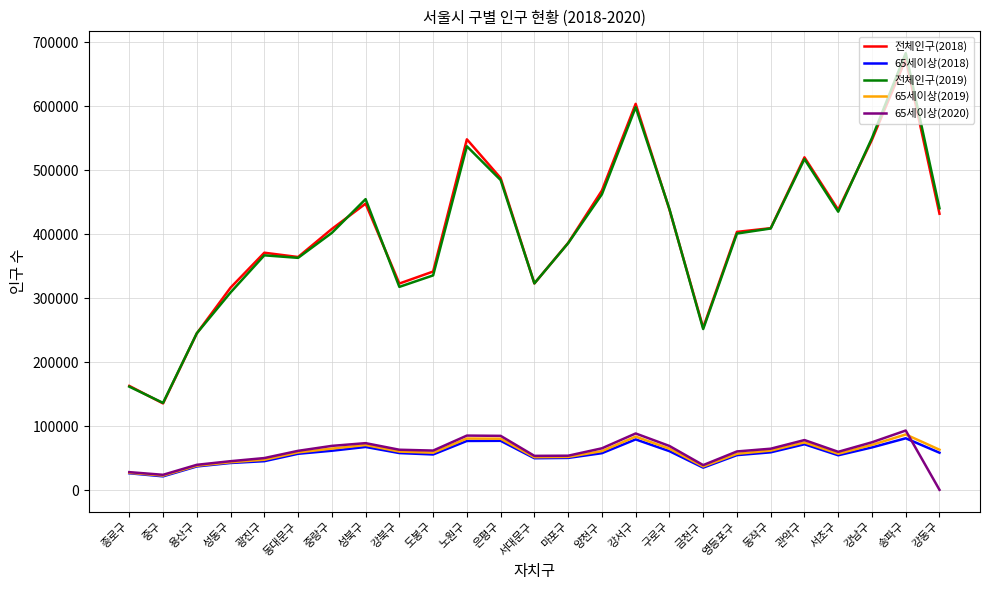

Which series changed the most between 구로구 and 금천구?

전체인구(2019)